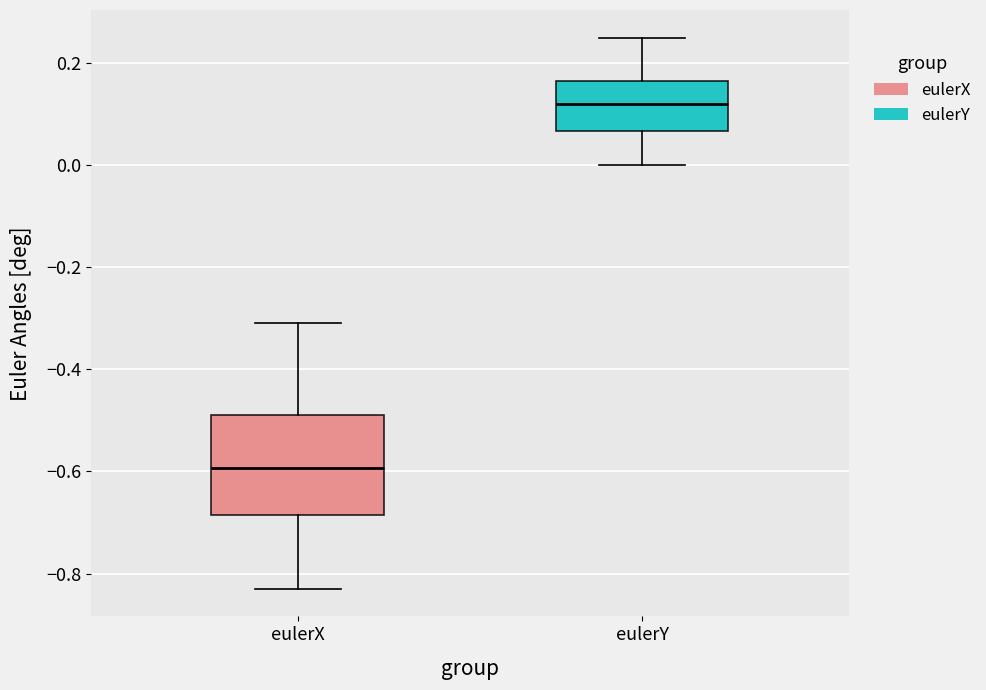

Reading left to right, read every box against the y-axis: the position of its median line, the range the box covers, and the ends of its whiskers. The values are not printed on the chart, so give them approximately, as read against the axis.

eulerX: median -0.60, box -0.68 to -0.48, whiskers -0.82 to -0.30
eulerY: median 0.12, box 0.06 to 0.16, whiskers 0.00 to 0.26